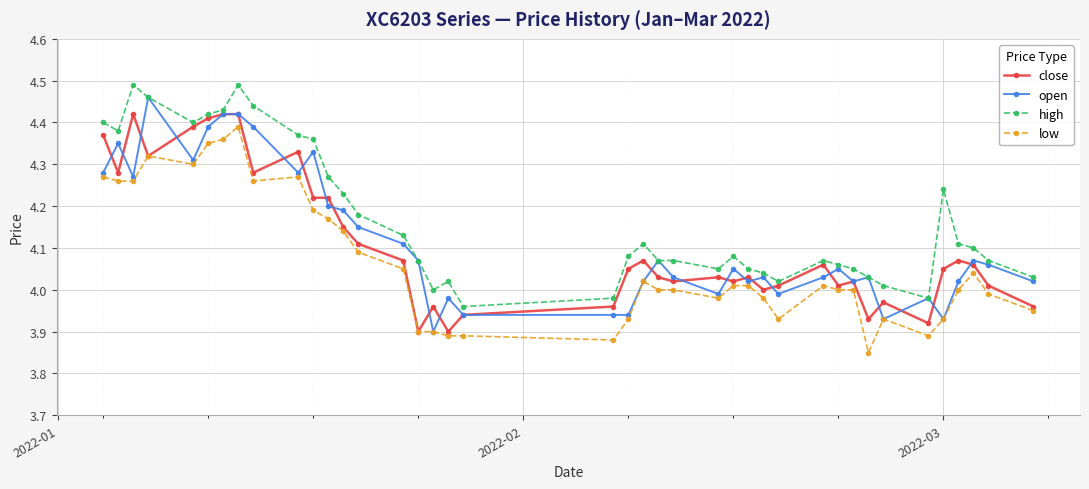

Does the chart have visible grid lines?

Yes